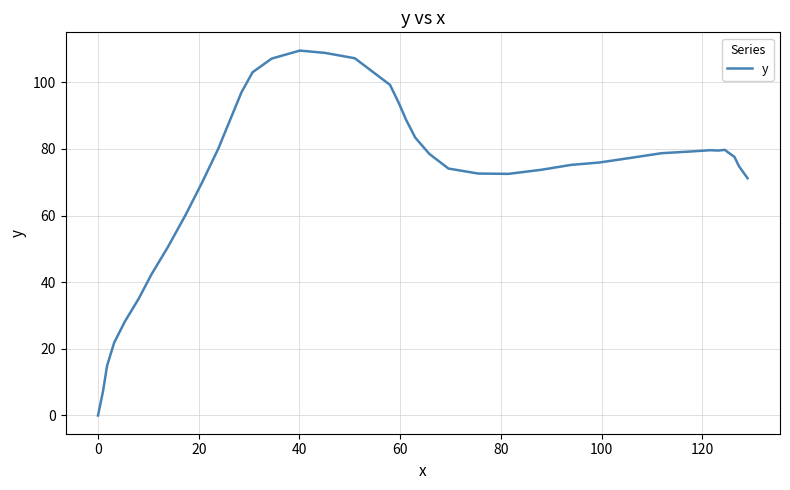

What is the greatest value displayed?

109.5